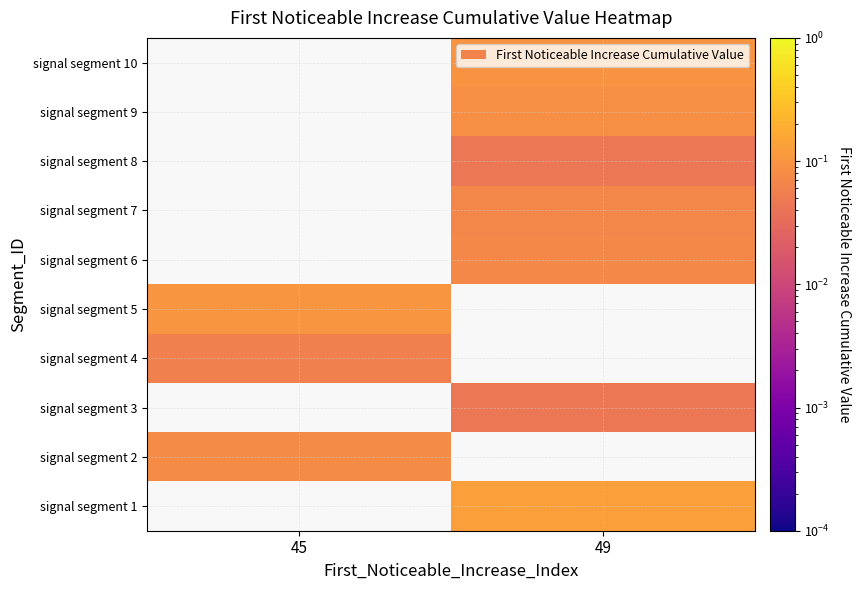

What is the spread (max minus min) of values at 45?

0.1